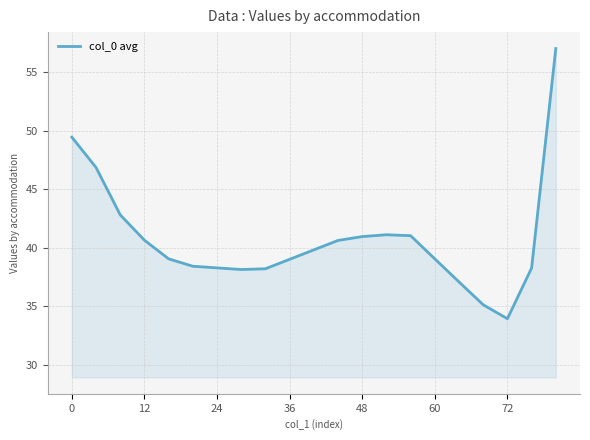

How many lines are shown in the chart?

1